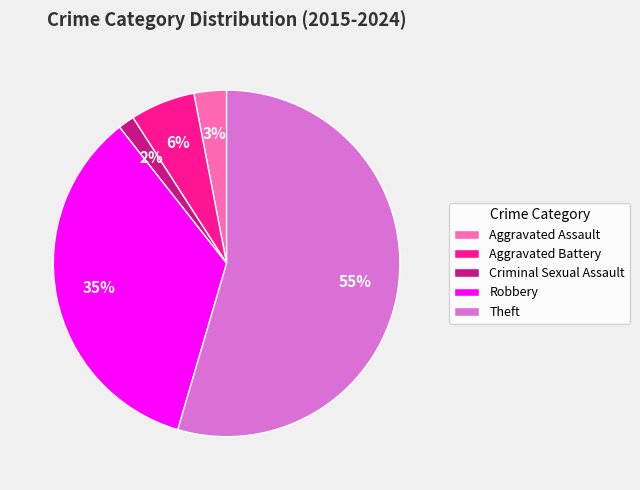

How many slices are in this pie chart?

5